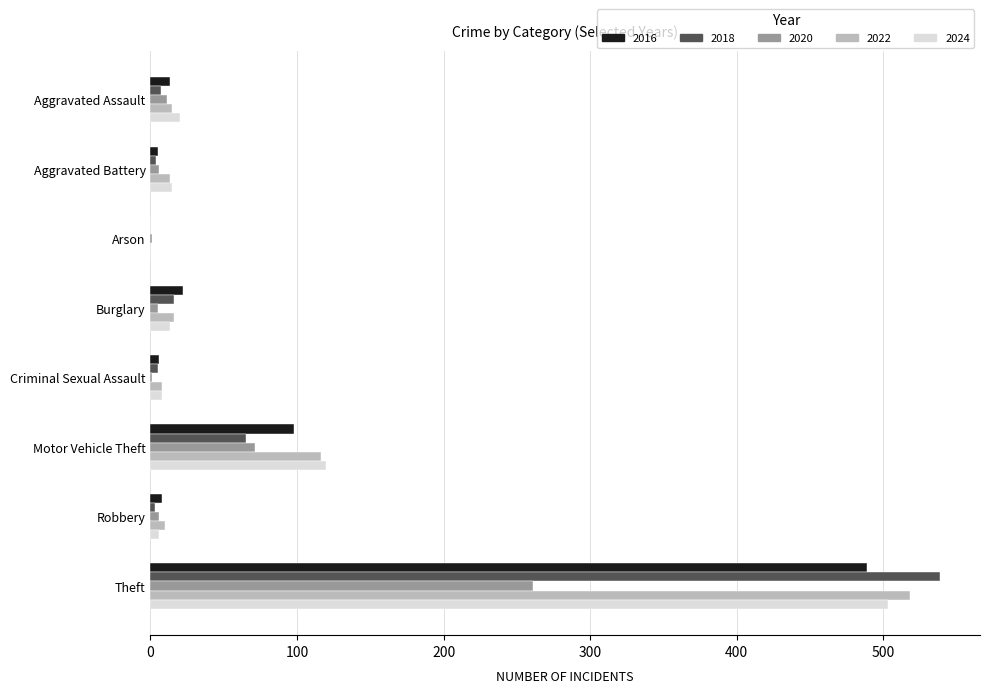

At which label is 2018 closest to 269?

Motor Vehicle Theft